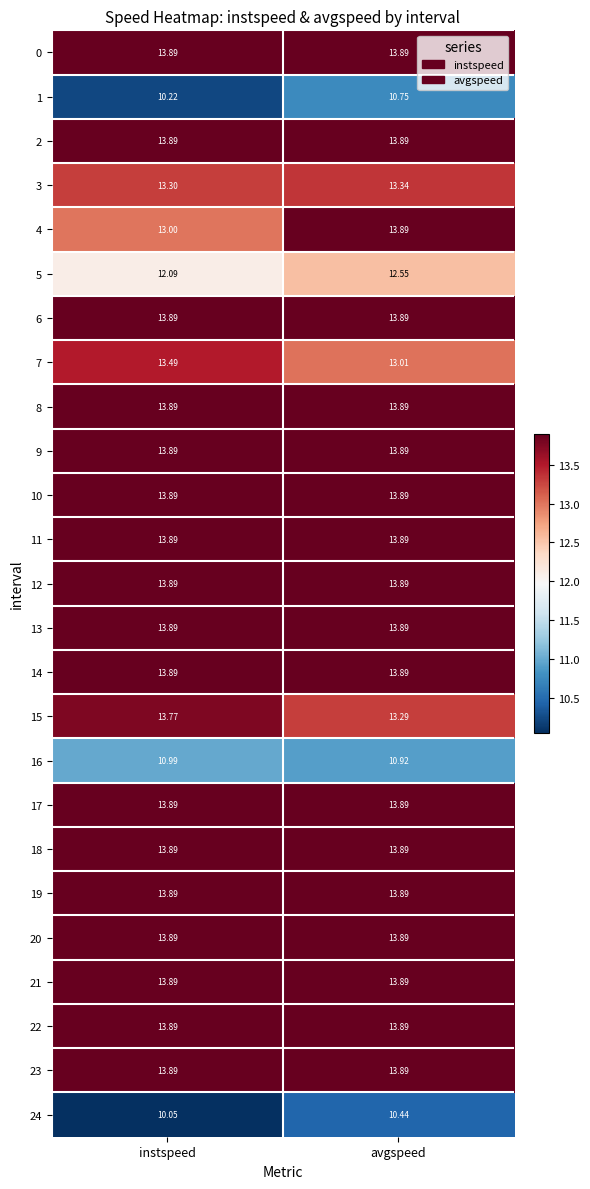

At which category does the chart reach its minimum across all series?

instspeed